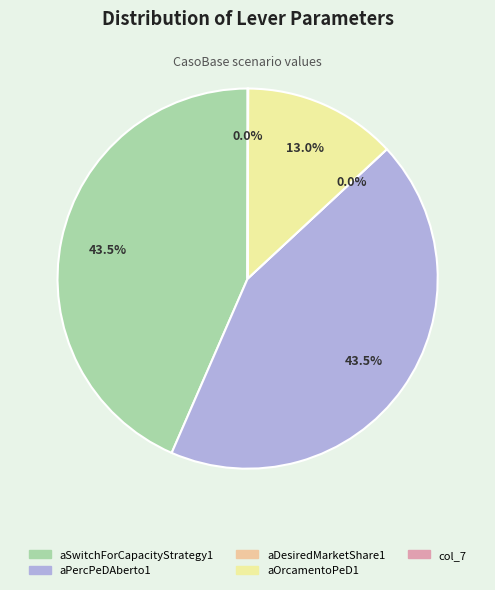

Is it true that aOrcamentoPeD1 is 13% of the pie?

True